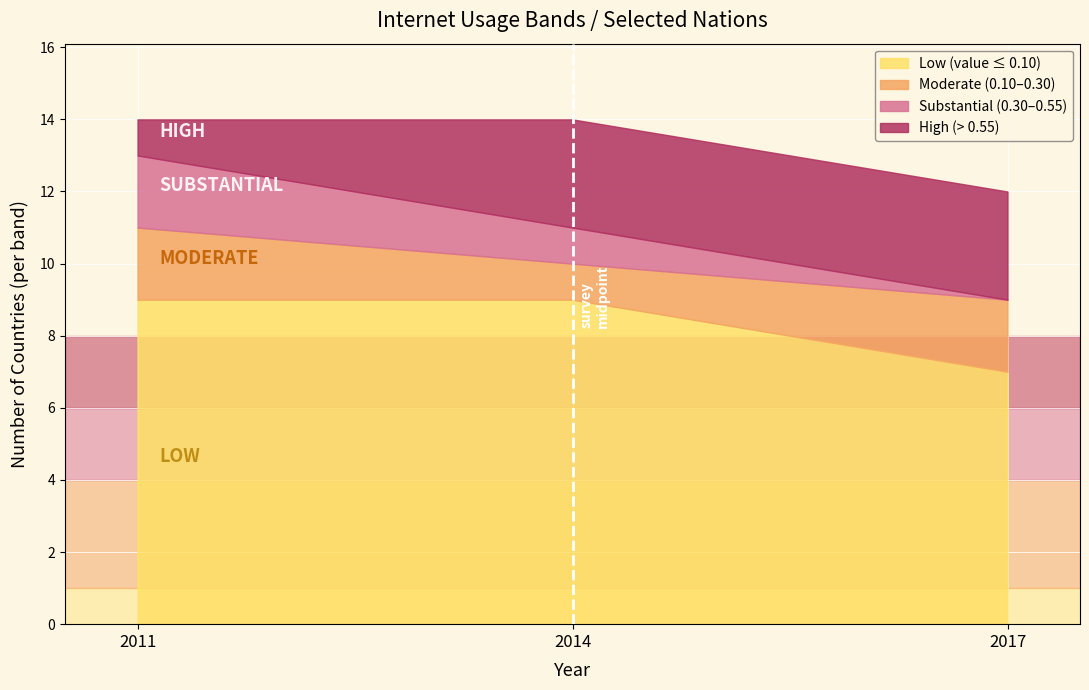

What is the total value across all series at 2014?

14